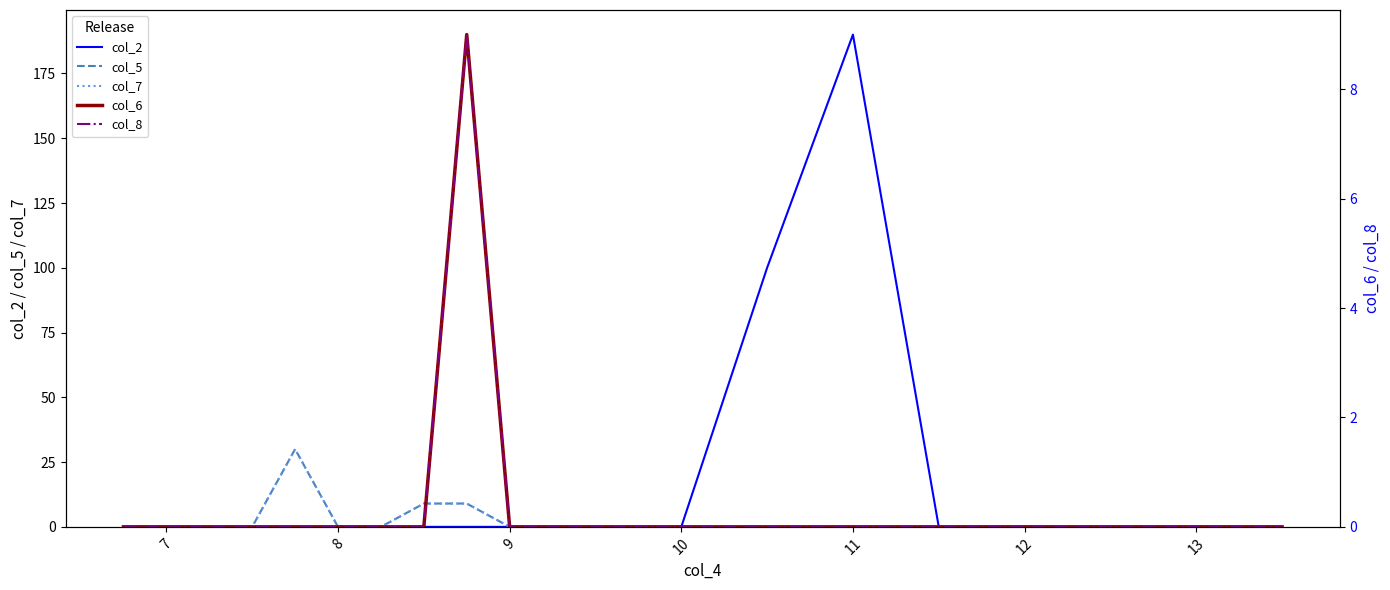

List the series in order of their peak value, lowest first.

col_6, col_8, col_5, col_7, col_2